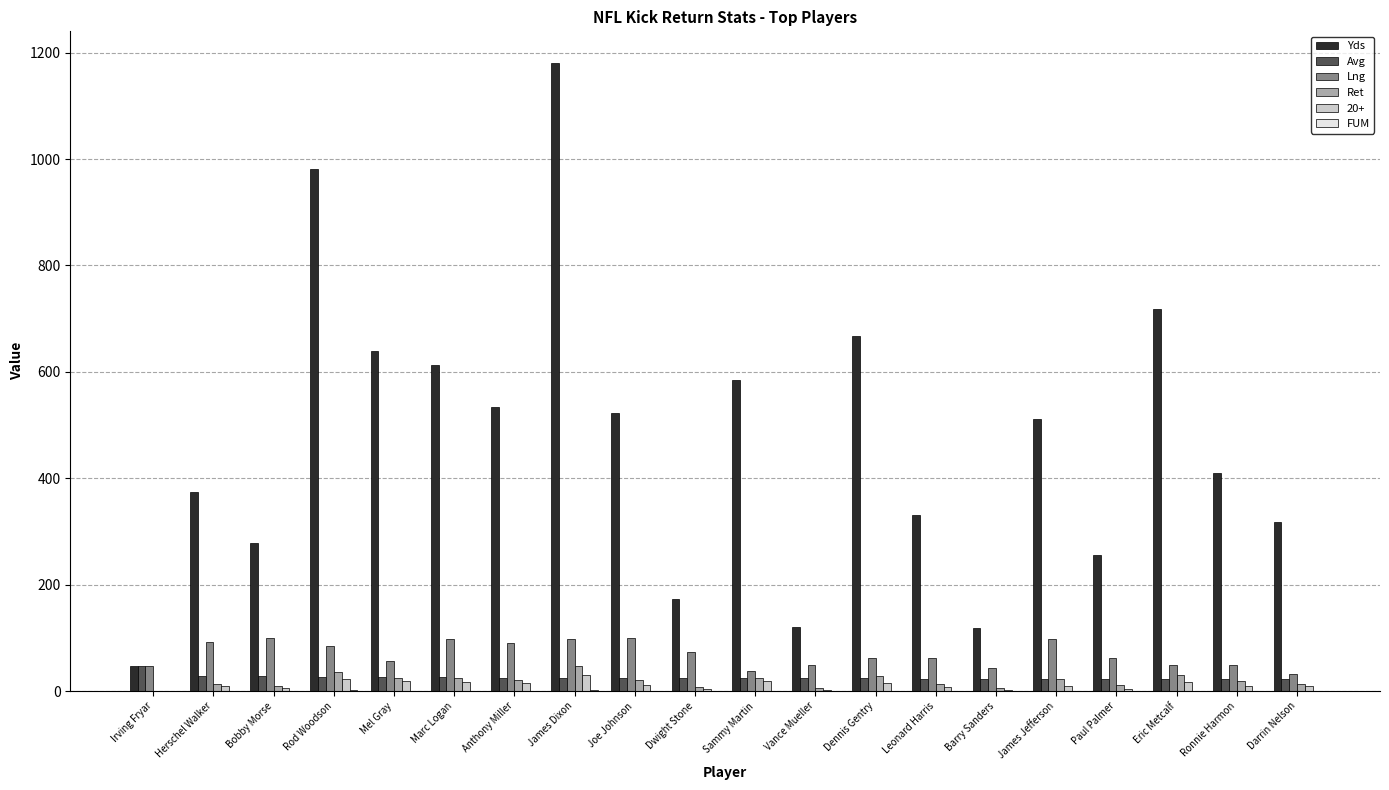

At which category does the chart reach its peak across all series?

James Dixon